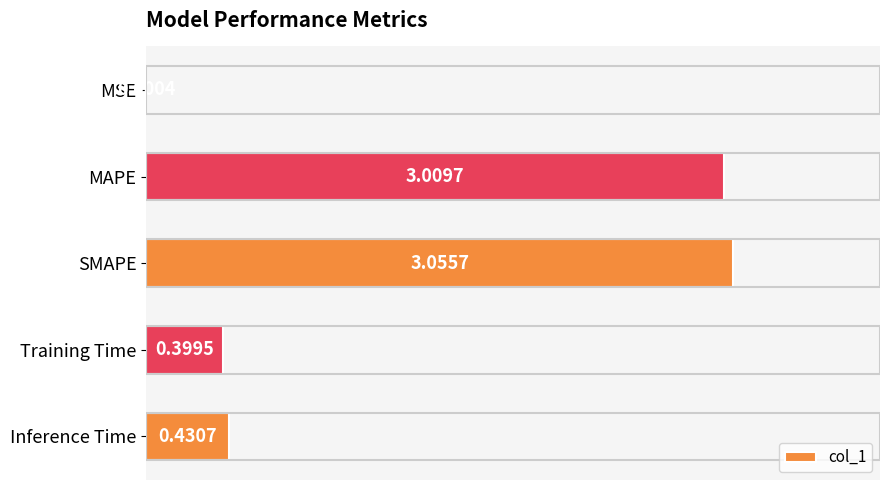

What is the sum of all values?

6.9